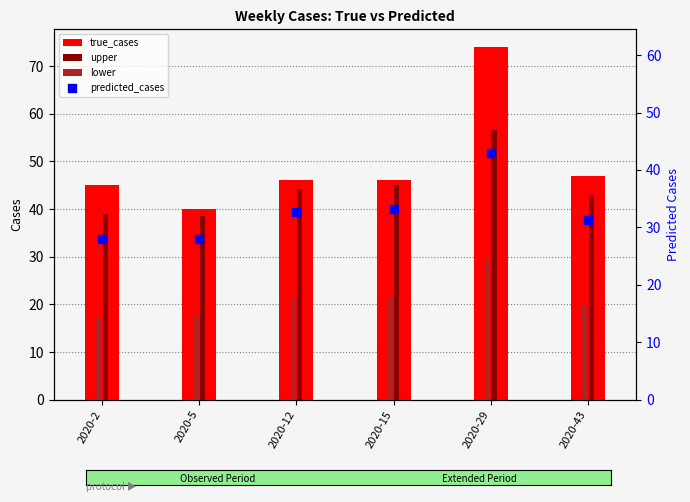

Which series reaches the maximum Y coordinate?

true_cases